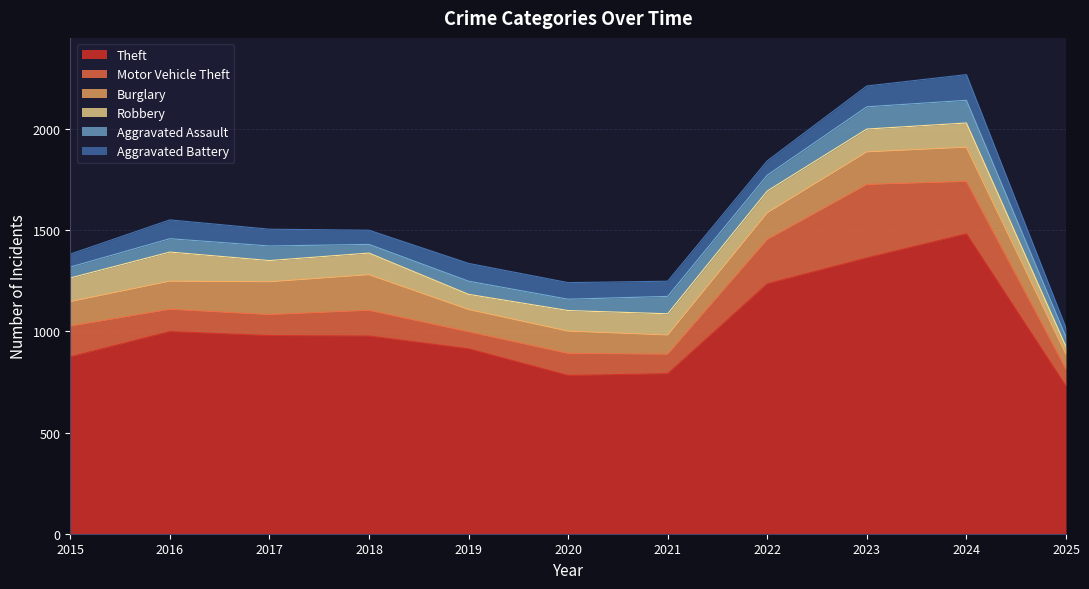

How many data points does each series have?

11